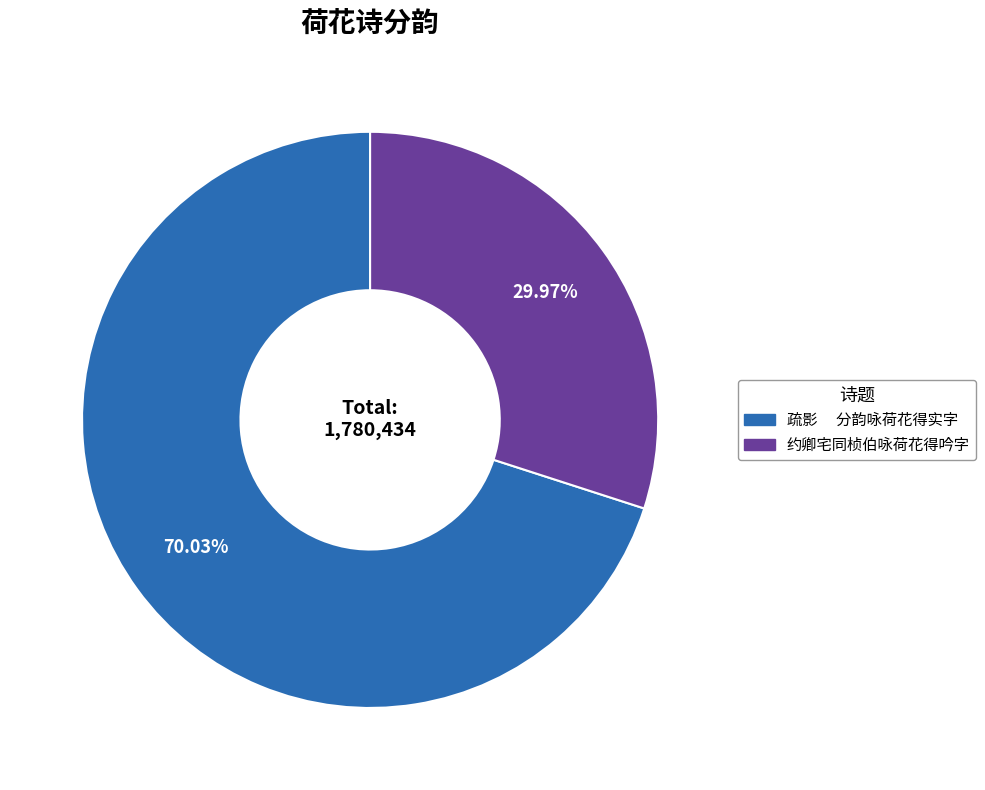

Does 约卿宅同桢伯咏荷花得吟字 account for over 50% of the chart?

No